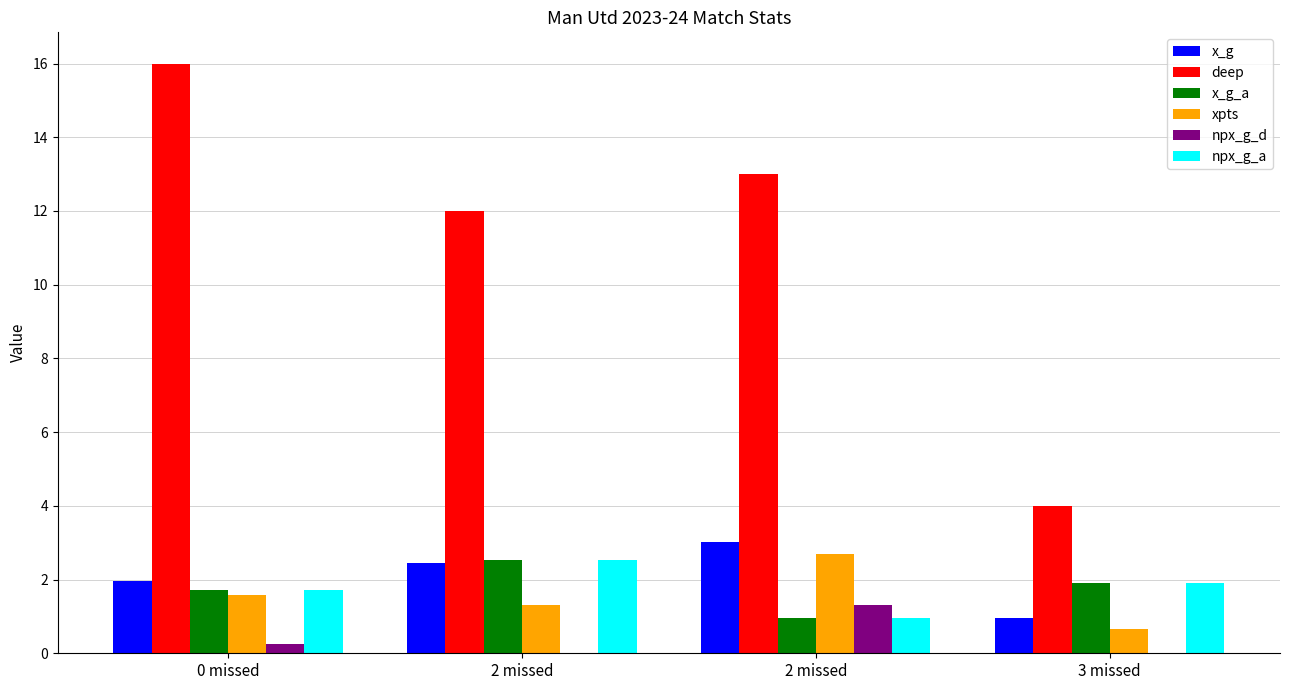

Which series has the widest spread of values?

deep